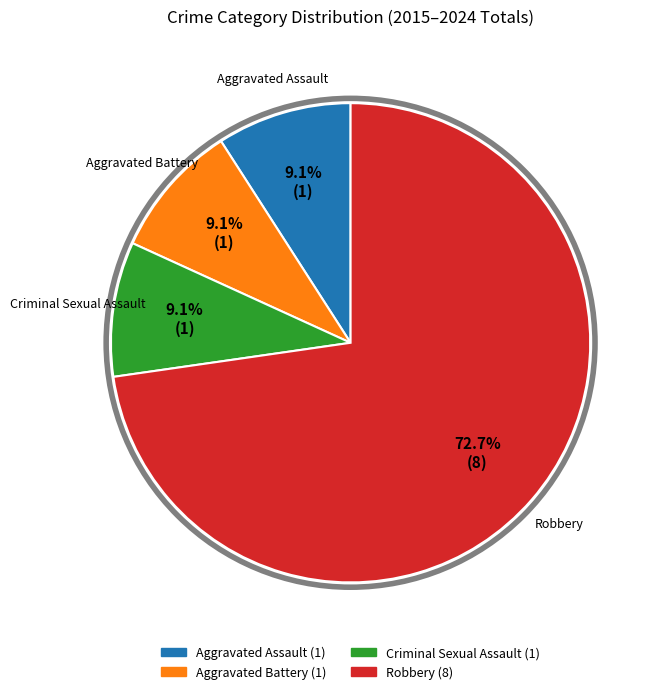

What is the ratio of the value at Aggravated Assault to the value at Criminal Sexual Assault?

1.0